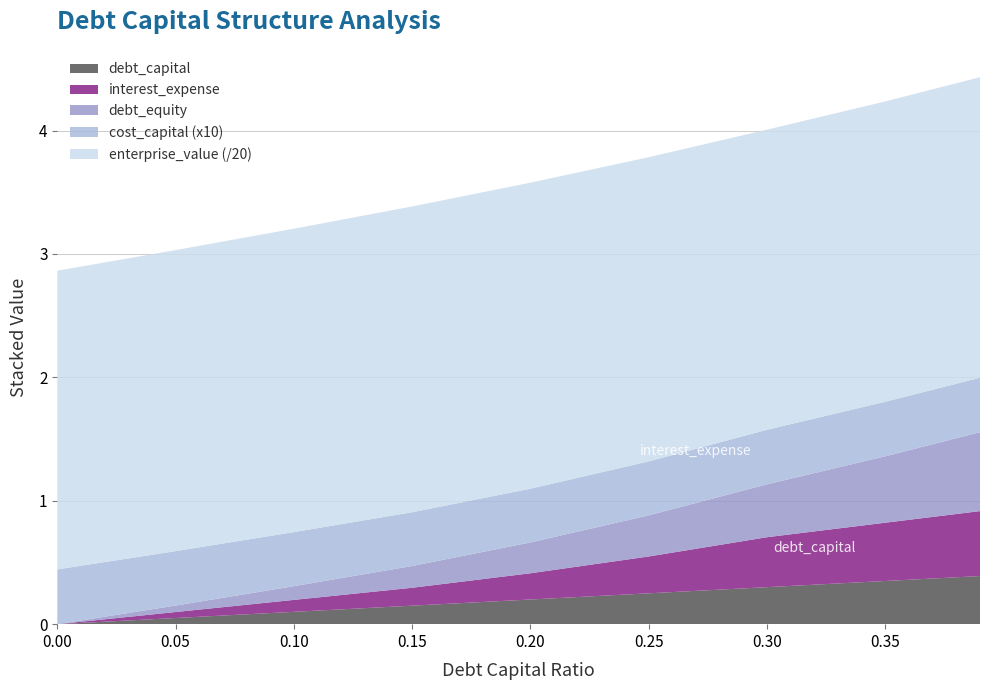

Reading left to right, list all the values displayed in this chart.

debt_capital: 0.0	0.1	0.1	0.1	0.2	0.2	0.3	0.3	0.4
interest_expense: 0.0	0.0	0.1	0.1	0.2	0.3	0.4	0.5	0.5
debt_equity: 0.0	0.1	0.1	0.2	0.2	0.3	0.4	0.5	0.6
cost_capital: 0.0	0.0	0.0	0.0	0.0	0.0	0.0	0.0	0.0
enterprise_value: 48.4	48.8	49.2	49.6	49.6	49.3	48.6	48.7	48.7